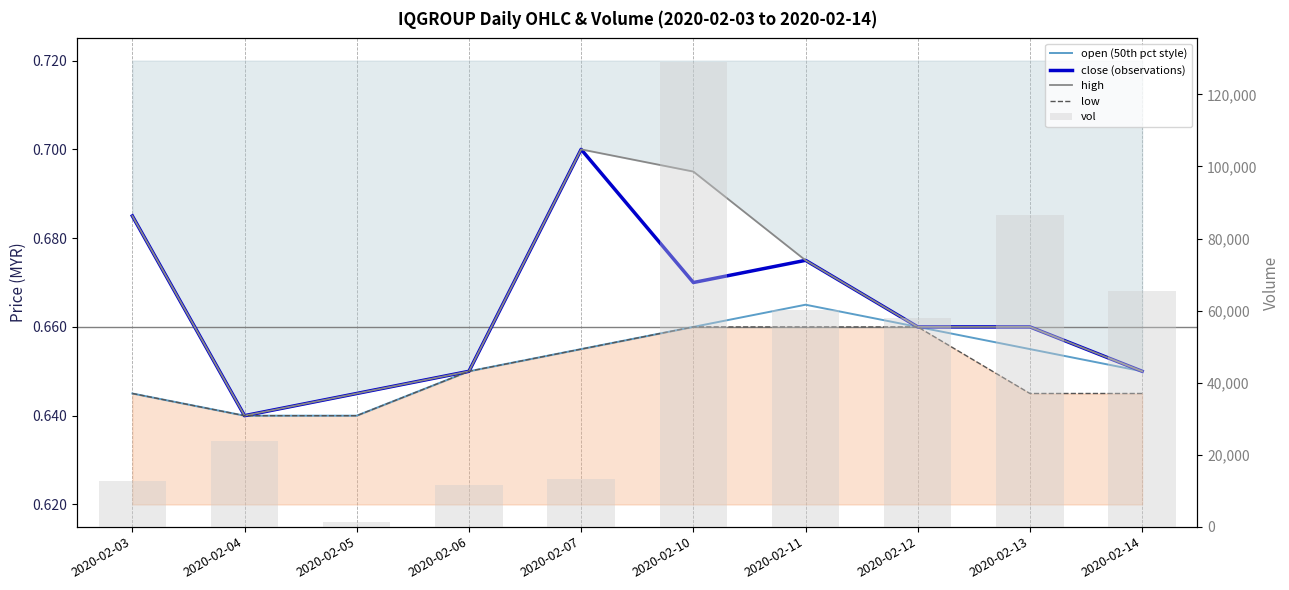

Are the bars grouped side by side (vs. stacked)?

Yes